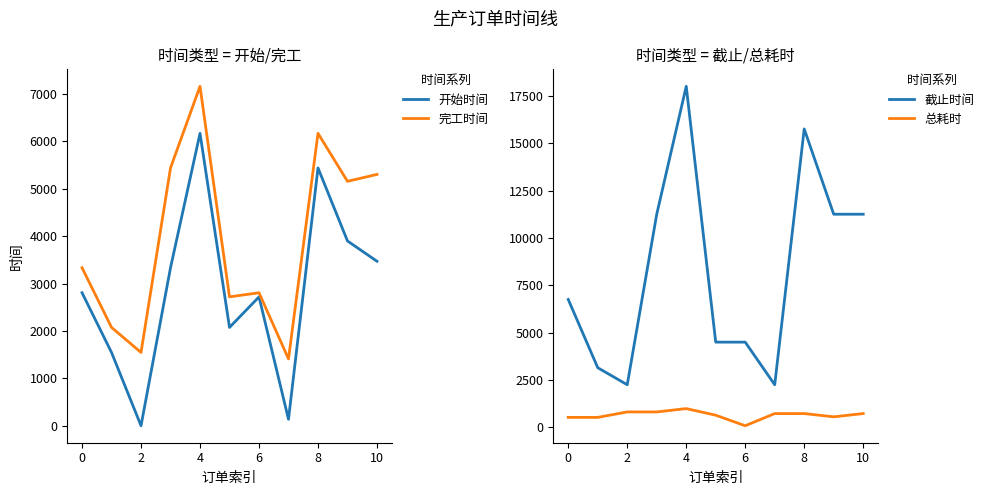

What value does the 开始时间 series have at 6?

2718